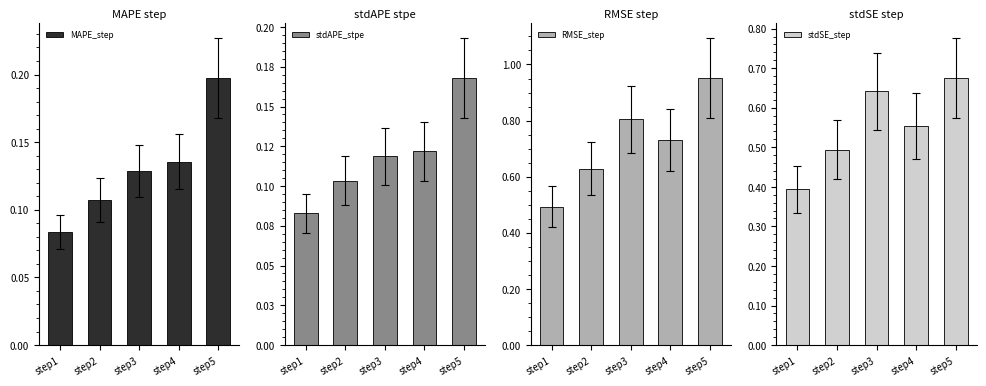

What is the minimum value shown in the chart?

0.1